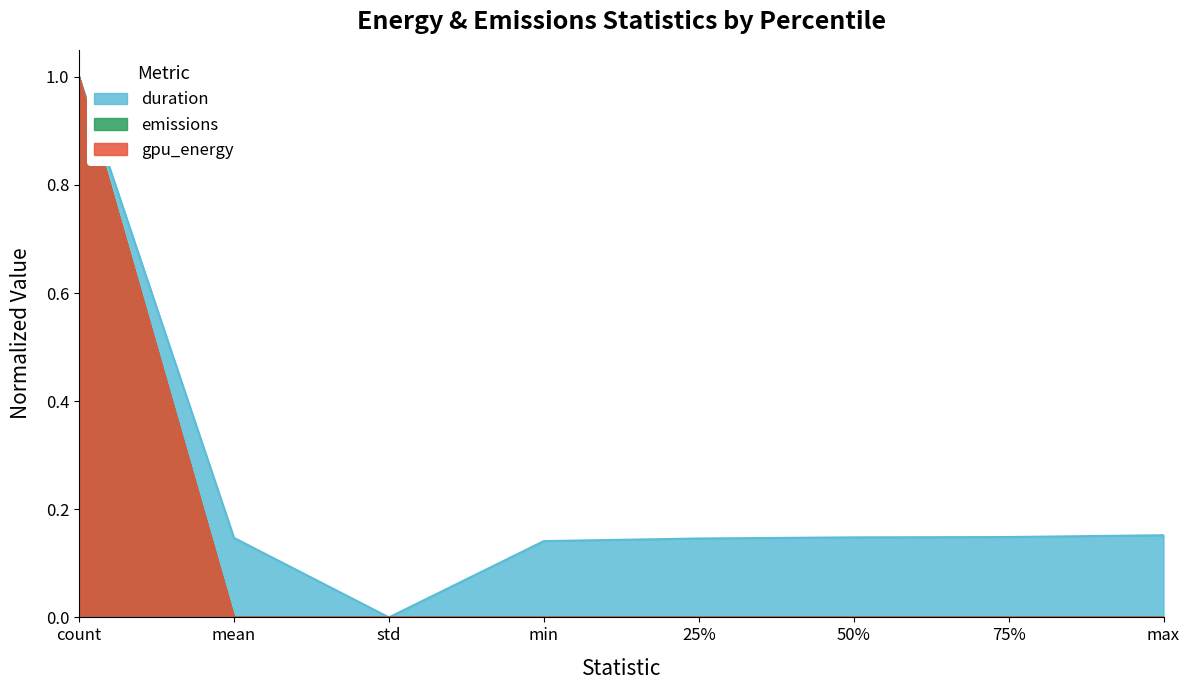

Does the chart display data point markers on the line(s)?

No